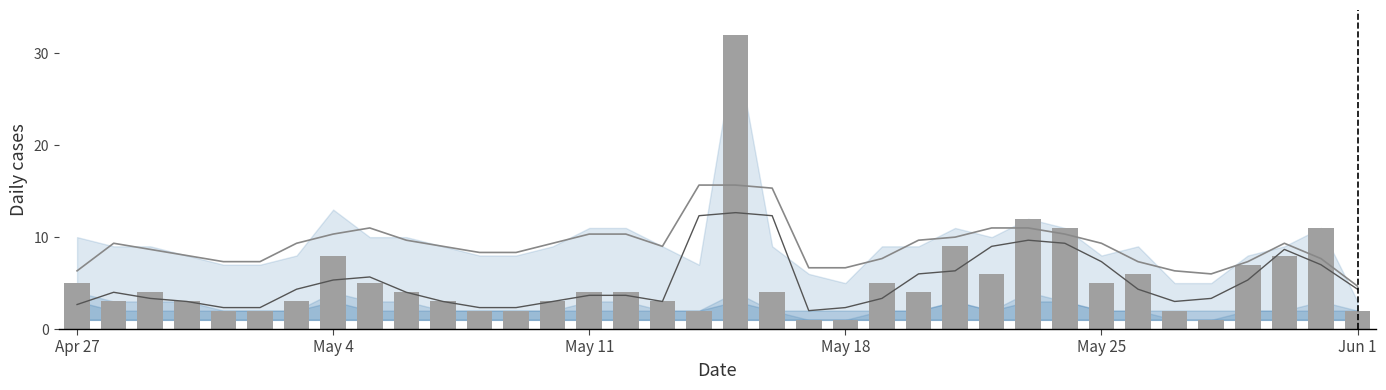

What is the label of the 30th bar from the left?

29